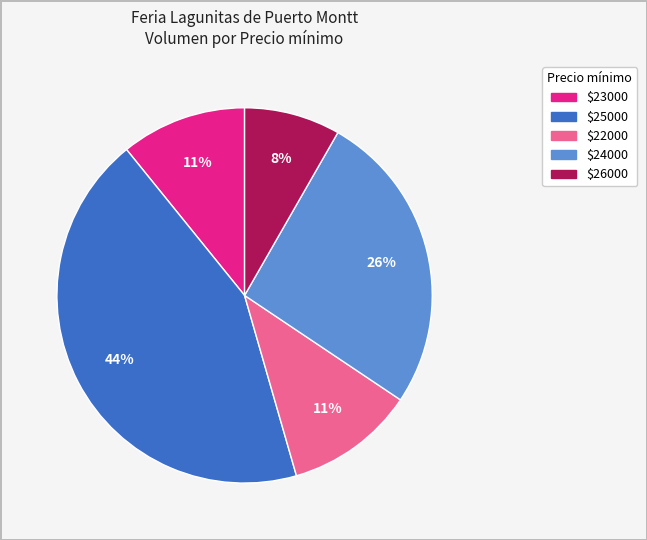

Is there any slice that represents more than half of the pie?

No